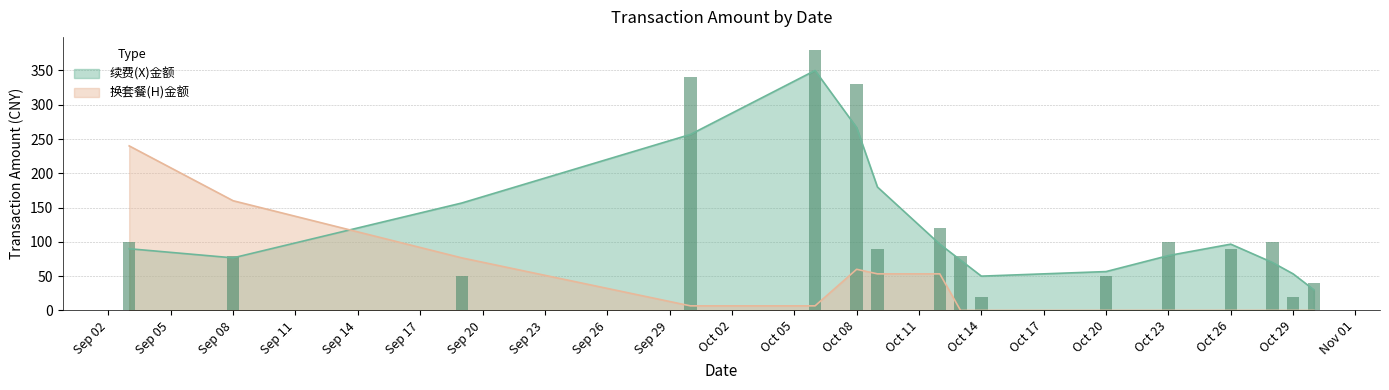

What is the maximum value for 续费(X)金额?

350.0